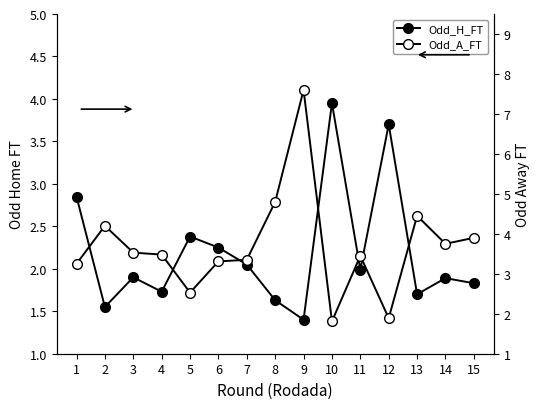

What value does the Odd_A_FT series have at 5?

2.5